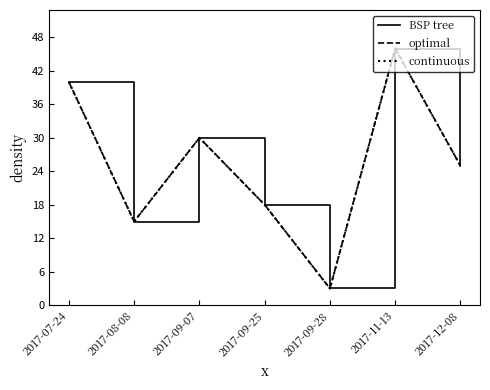

Does the chart display data point markers on the line(s)?

No